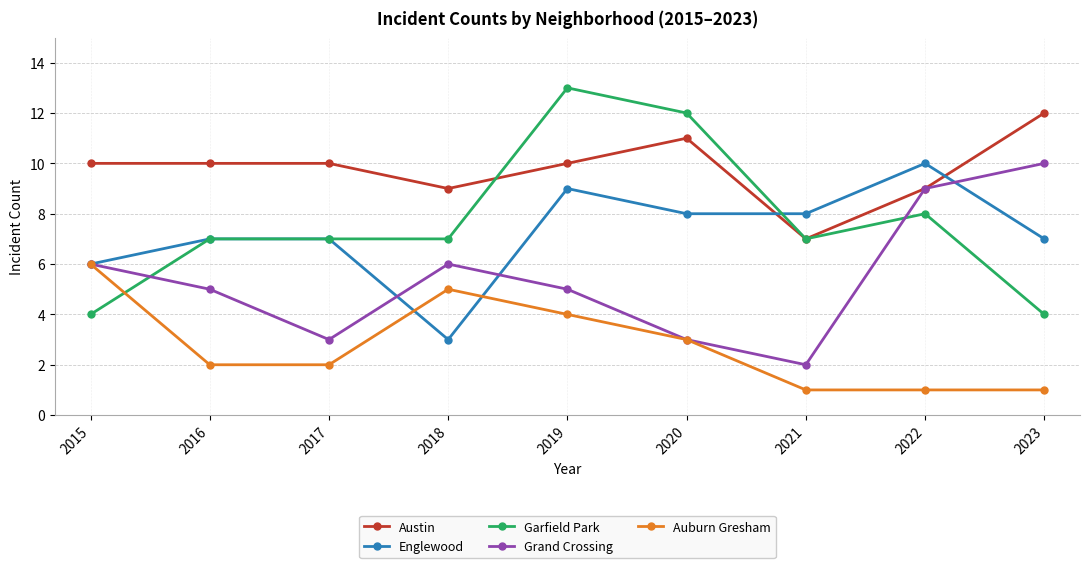

How many interior local peaks does the Grand Crossing series have?

1